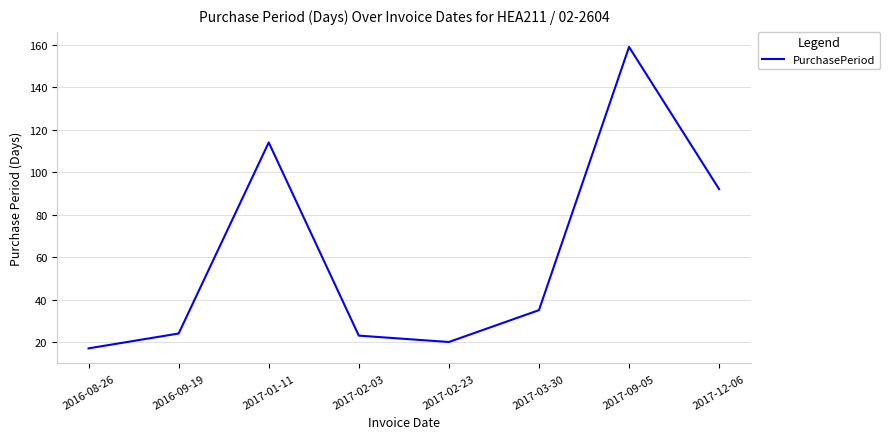

Does the chart have visible grid lines?

Yes